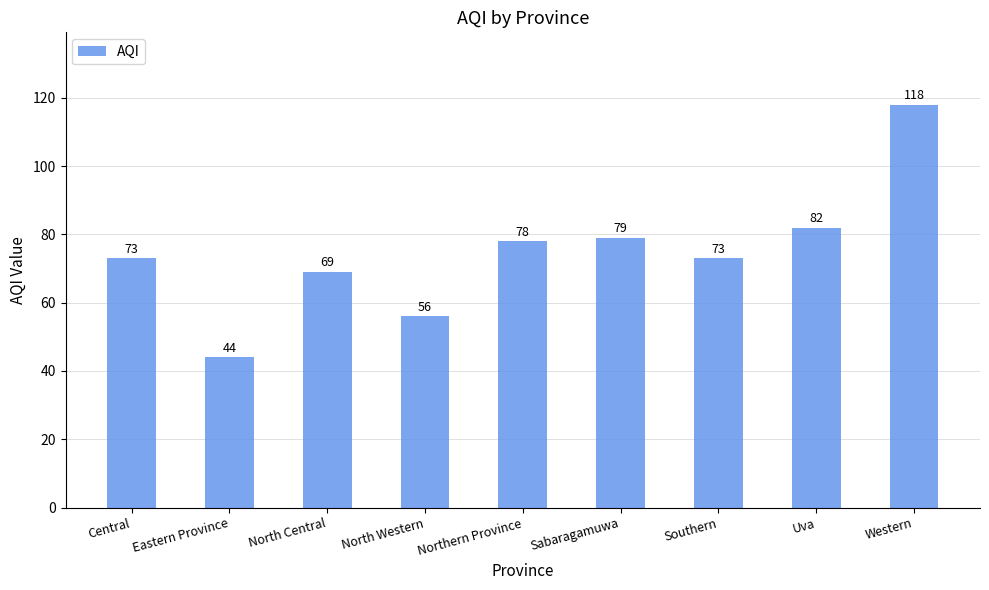

What is the value of the 8th bar from the left?

82